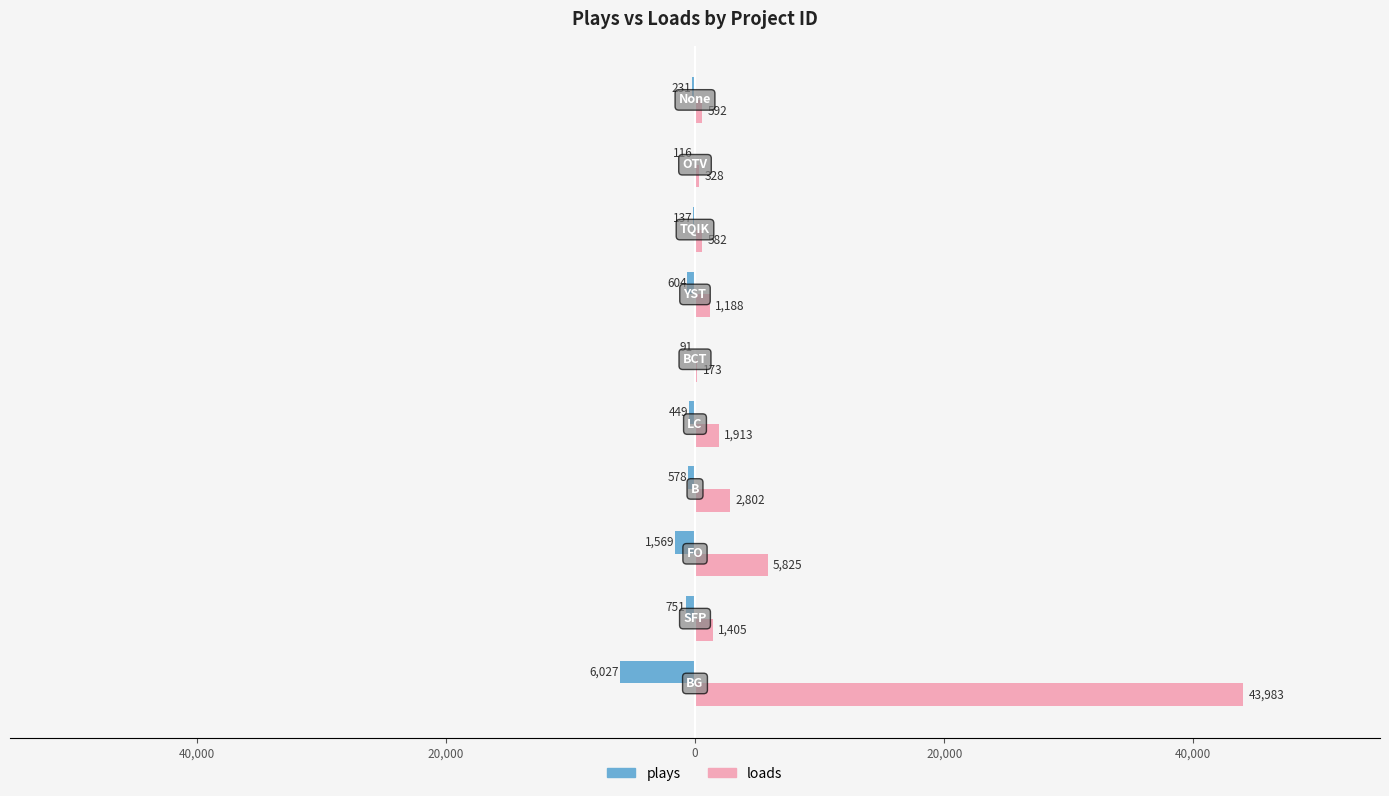

Which series has the widest spread of values?

loads